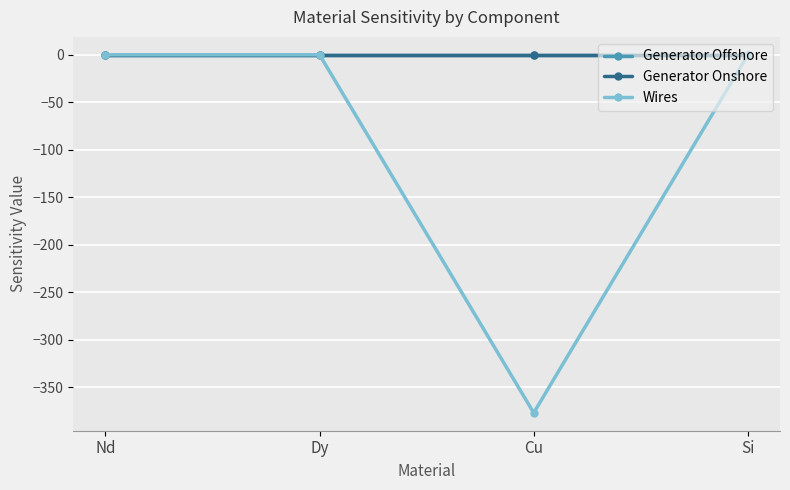

What is the minimum value shown in the chart?

-376.7